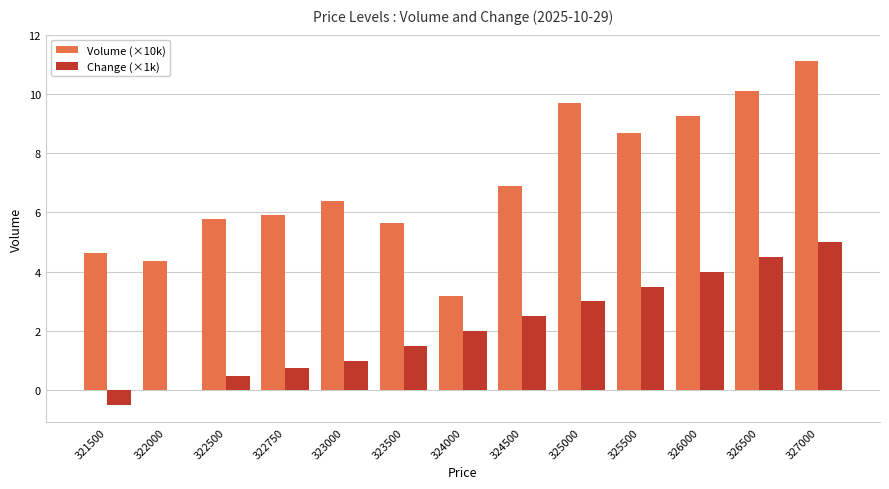

What is the maximum value for Volume (×10k)?

11.1